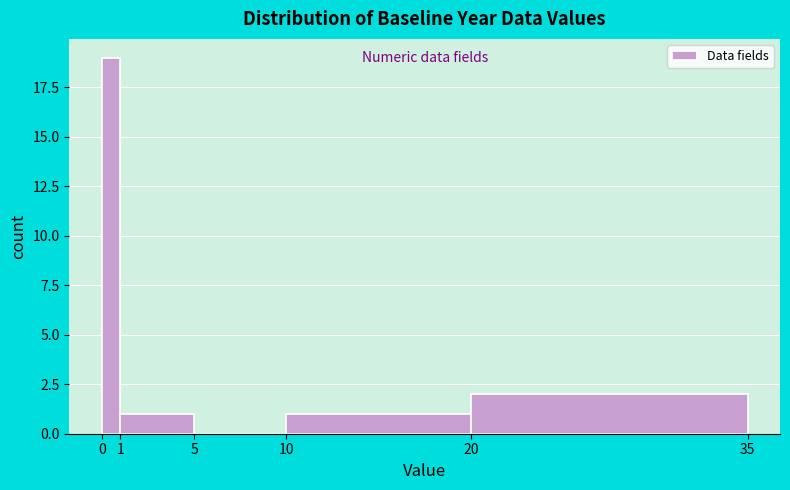

Reading left to right, transcribe this chart: for each bar, give the range it covers on the x-axis and its height. The values are not printed on the chart, so give them approximately, as read against the axis.

0 to 1: 19
1 to 5: 1
5 to 10: 0
10 to 20: 1
20 to 35: 2